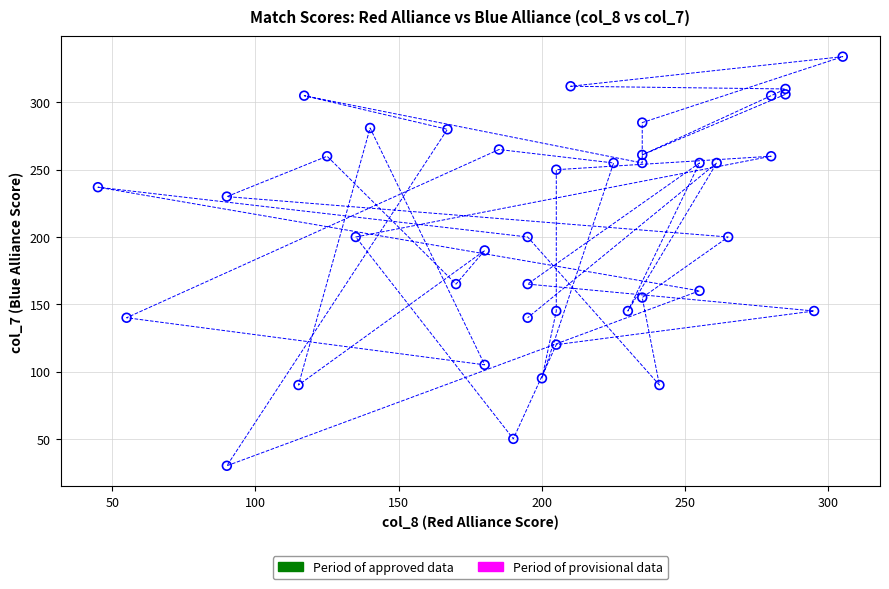

What is the range of Y values (max minus min)?

304